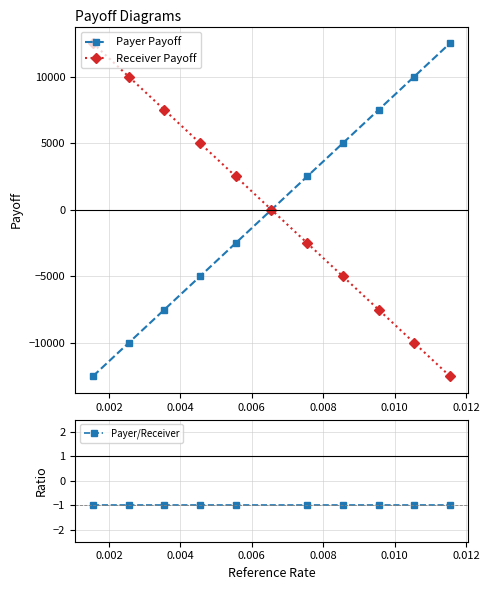

True or false: Receiver Payoff and Payer Payoff cross at least once.

False